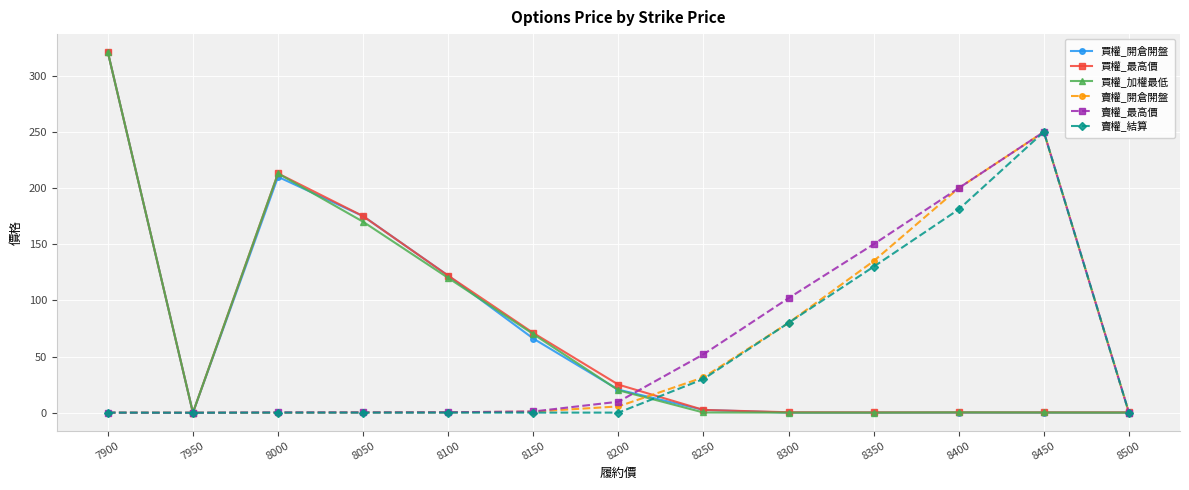

What are all the series names shown in the legend?

買權_開倉開盤, 買權_最高價, 買權_加權最低, 賣權_開倉開盤, 賣權_最高價, 賣權_結算